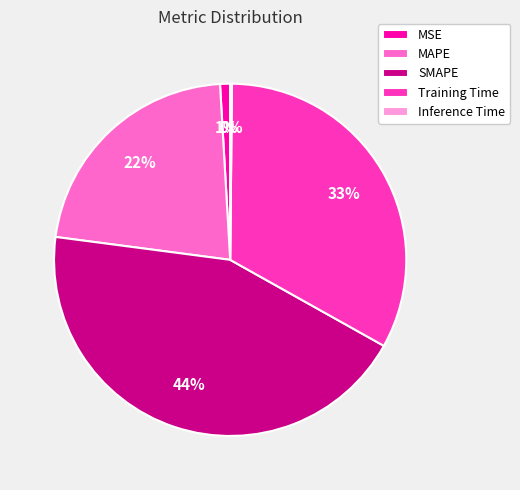

What is the largest slice in the pie chart?

SMAPE